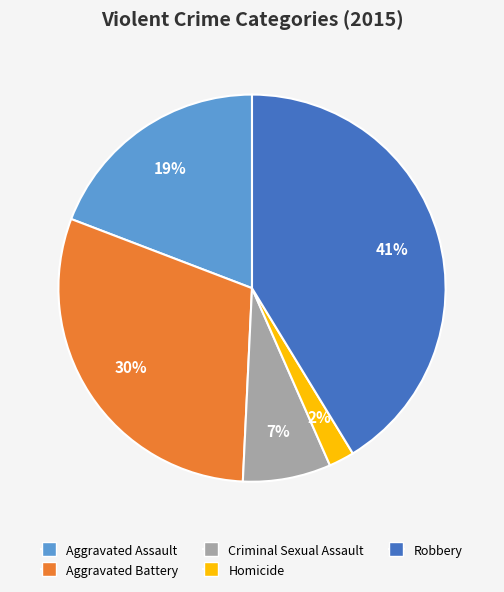

Which slice is the smallest?

Homicide